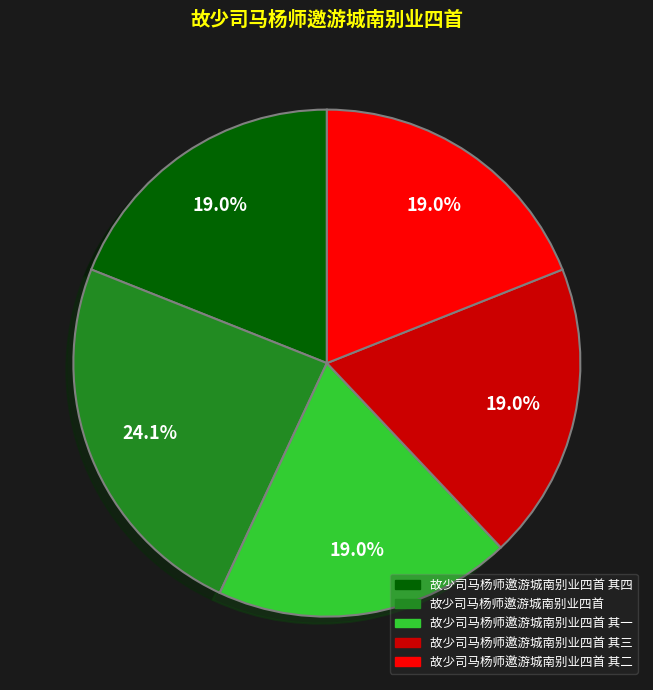

Is there any slice that represents more than half of the pie?

No